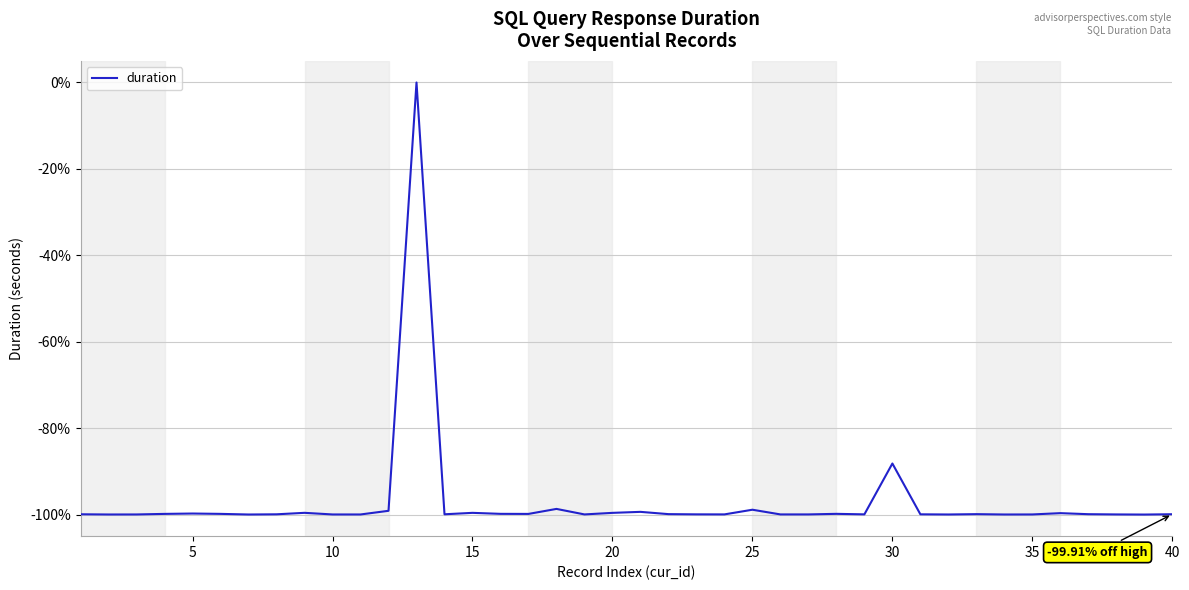

What is the difference between the maximum and minimum values?

100.0